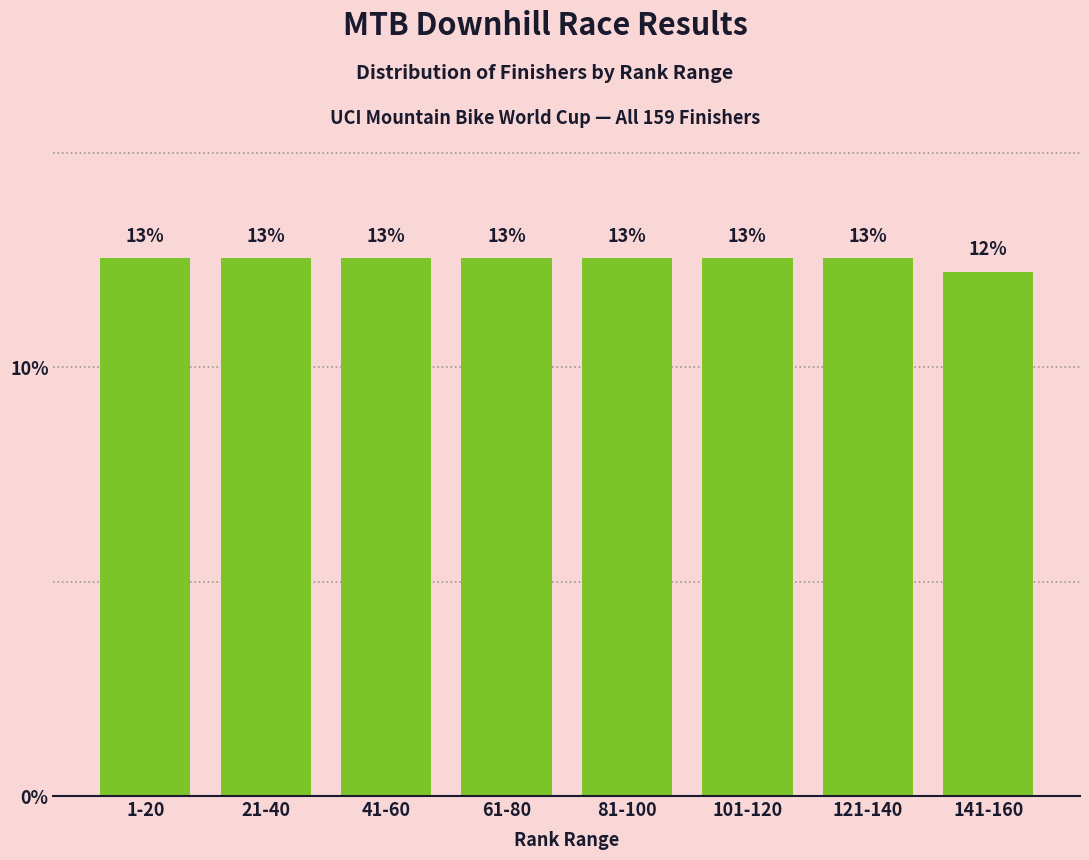

Are the bars horizontal?

No